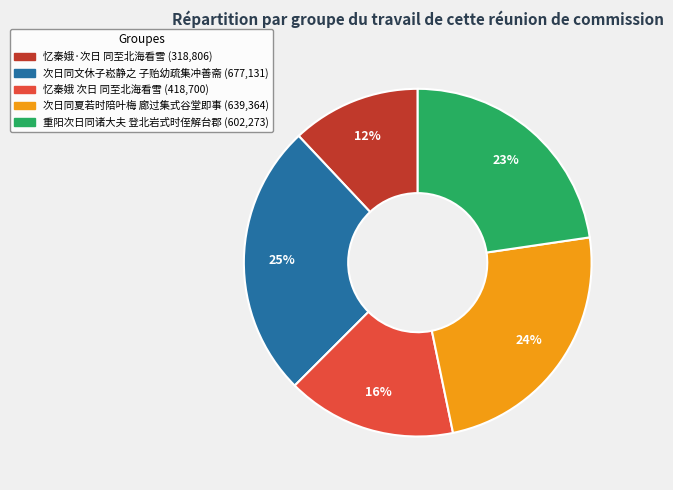

Is there a majority slice in this chart?

No